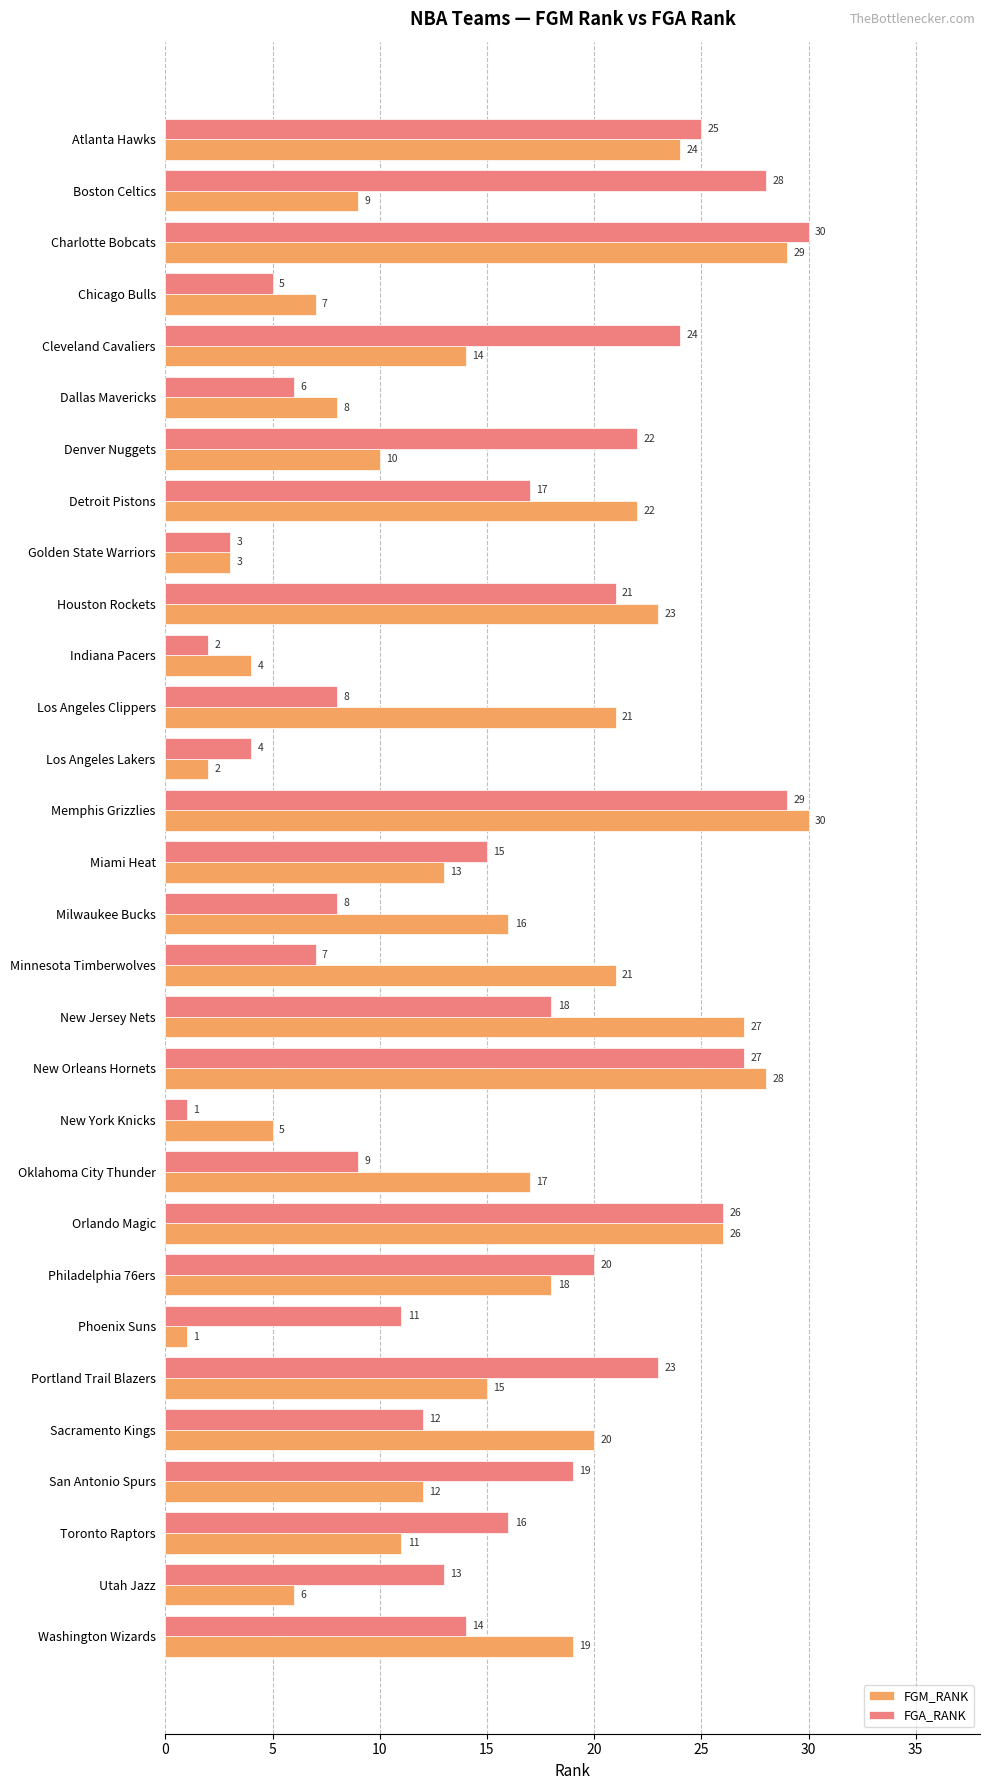

Which series changed the most between Milwaukee Bucks and Toronto Raptors?

FGA_RANK